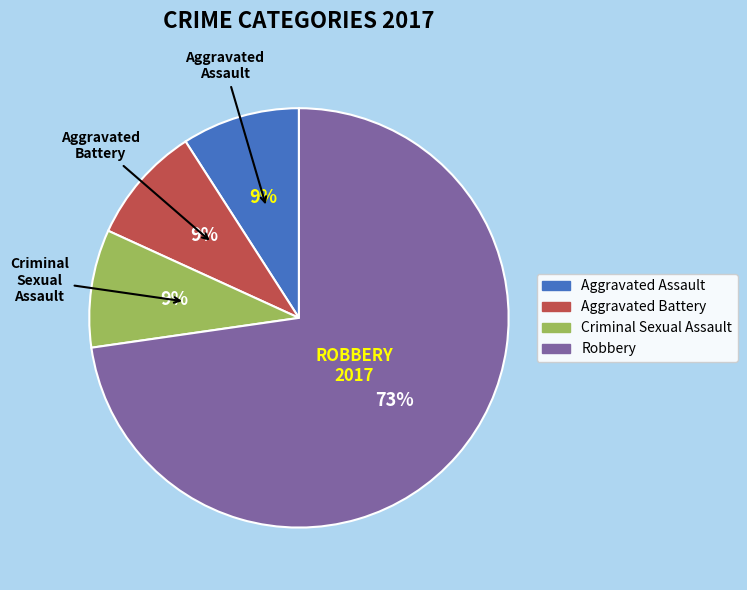

The Robbery slice represents 86% of the pie. True or false?

False